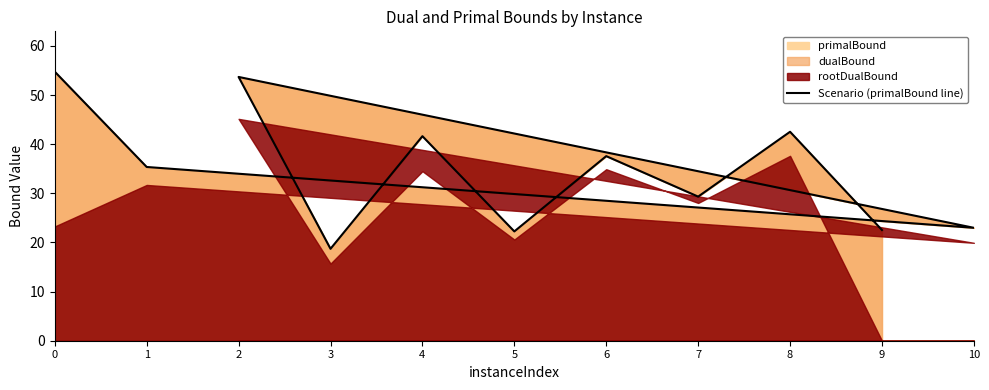

True or false: there are more than 1 points higher than both neighbors.

True